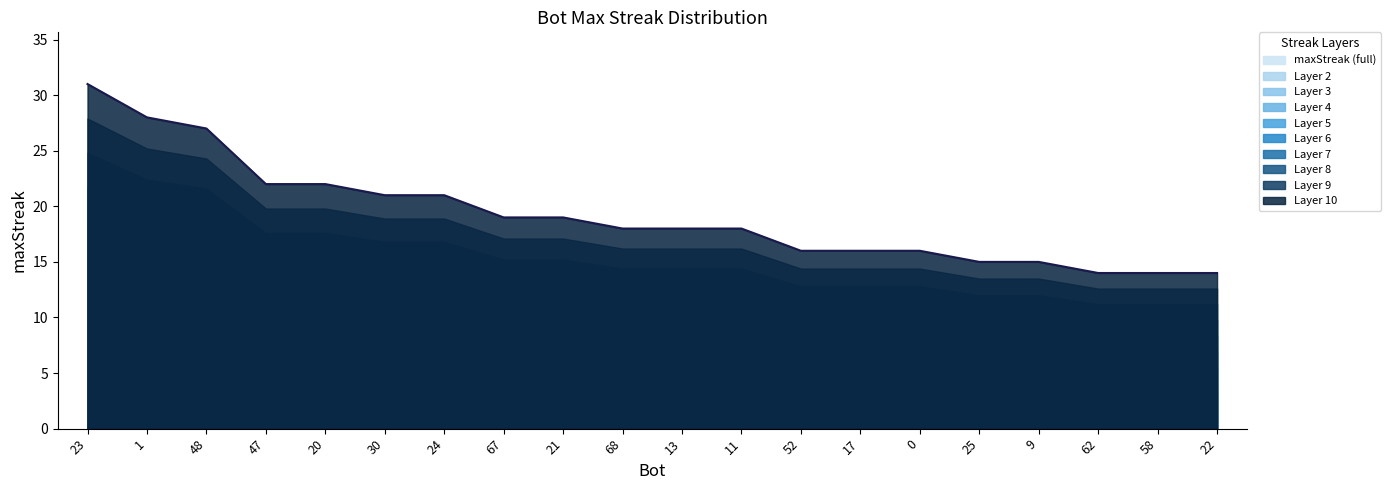

Rank the categories by value from highest to lowest.

23, 1, 48, 47, 20, 30, 24, 67, 21, 68, 13, 11, 52, 17, 0, 25, 9, 62, 58, 22